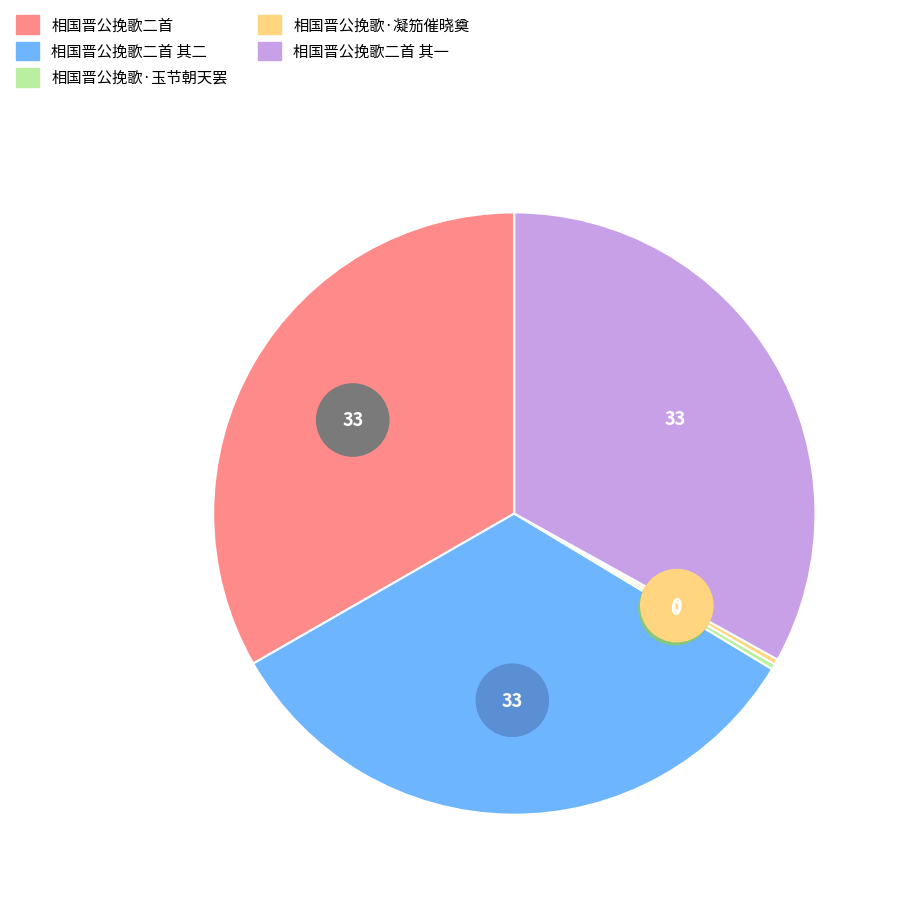

To the nearest percent, what is the combined percentage of 相国晋公挽歌二首 其二 and 相国晋公挽歌·凝笳催晓奠?

33%